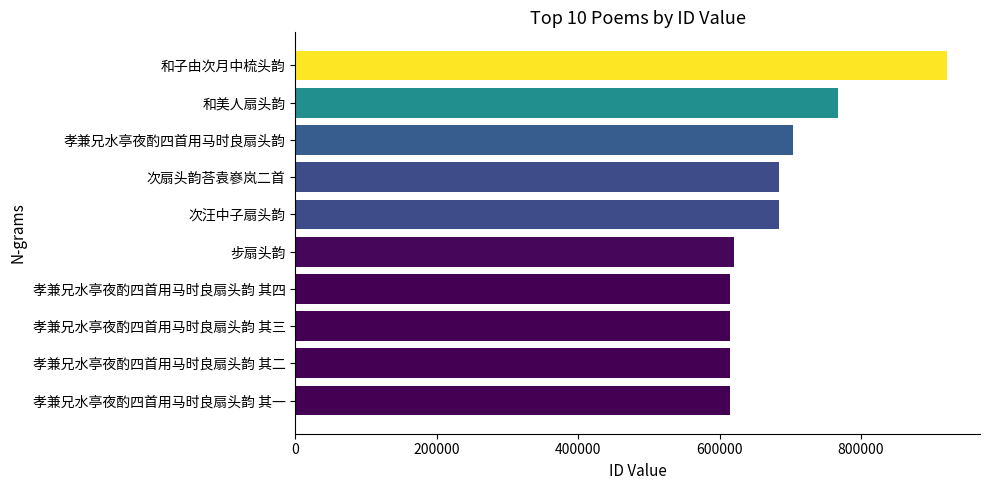

The value at 和美人扇头韵 is 767057. True or false?

True